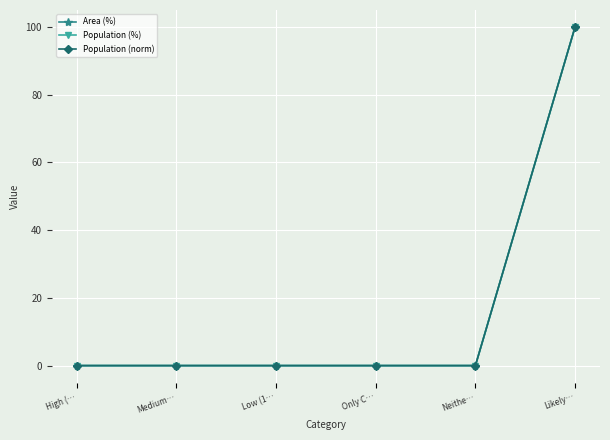

True or false: Population (%) has a value of -52 at High (….

False